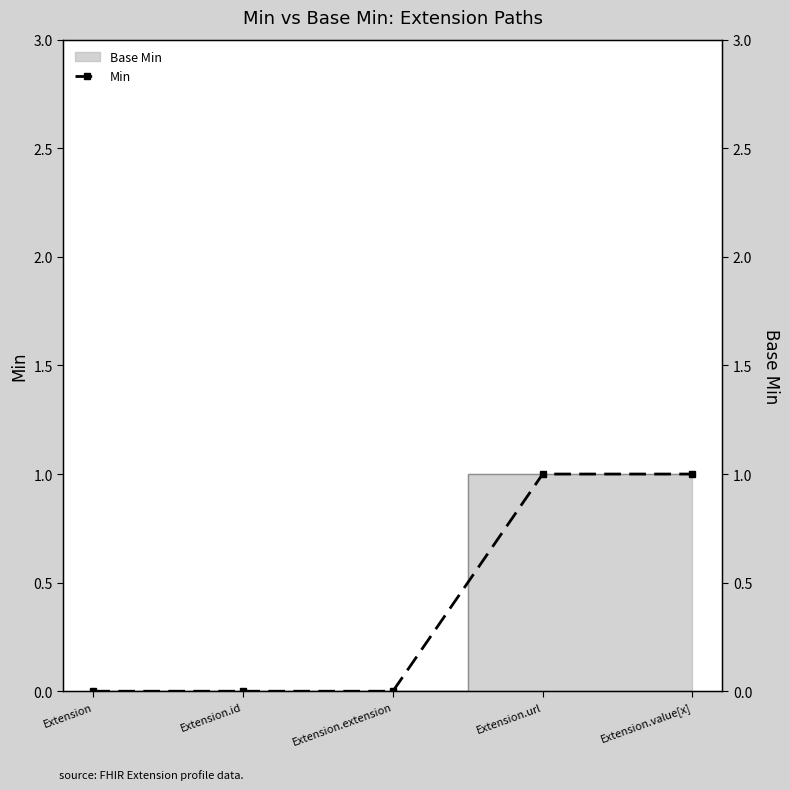

How many lines are shown in the chart?

1